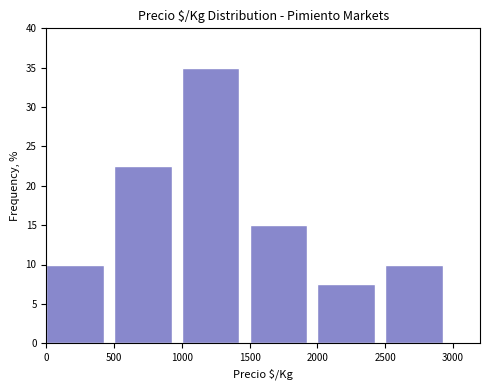

Which range on the x-axis has the tallest bar?

1000 to 1500